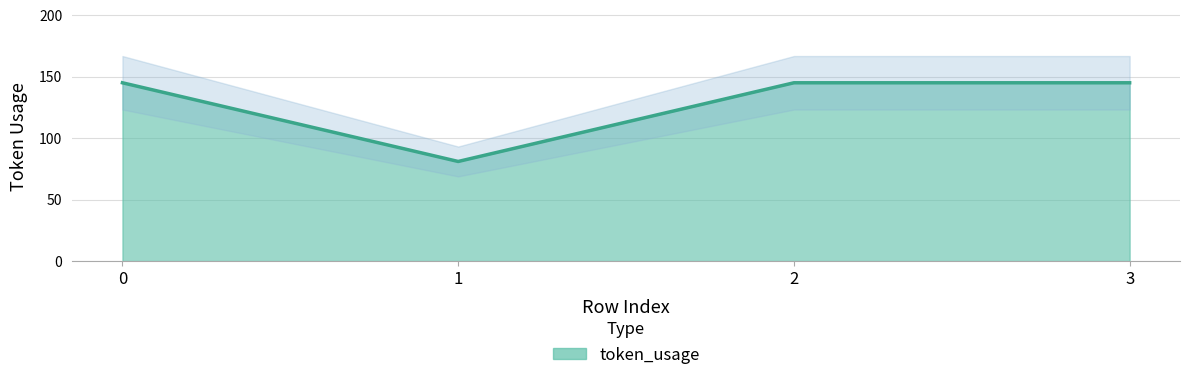

What value does the data have at 2, to the nearest 10?

140